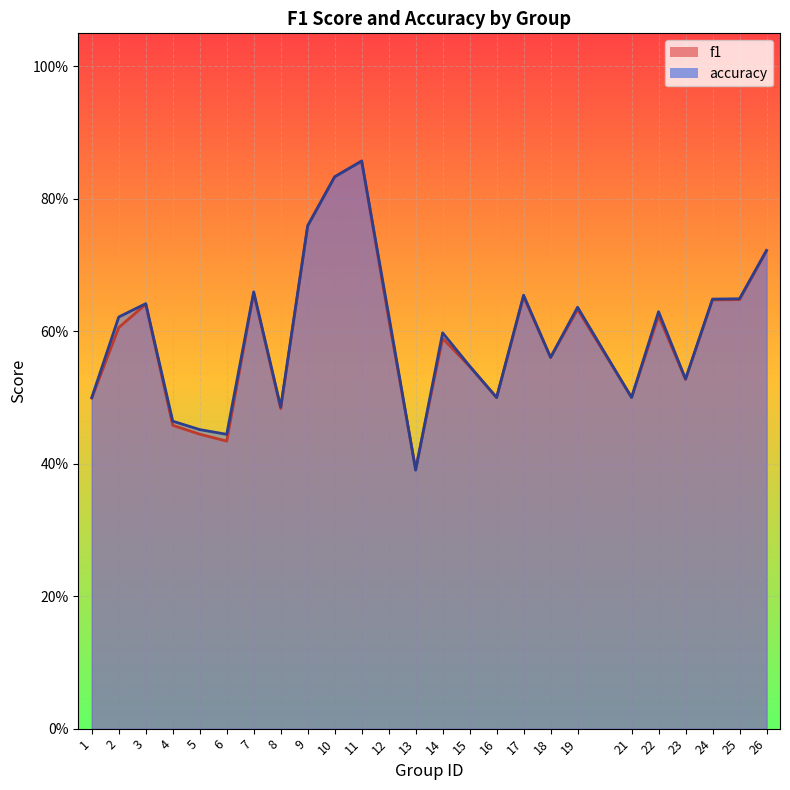

True or false: f1 has a value of 0.6 at 18.

True